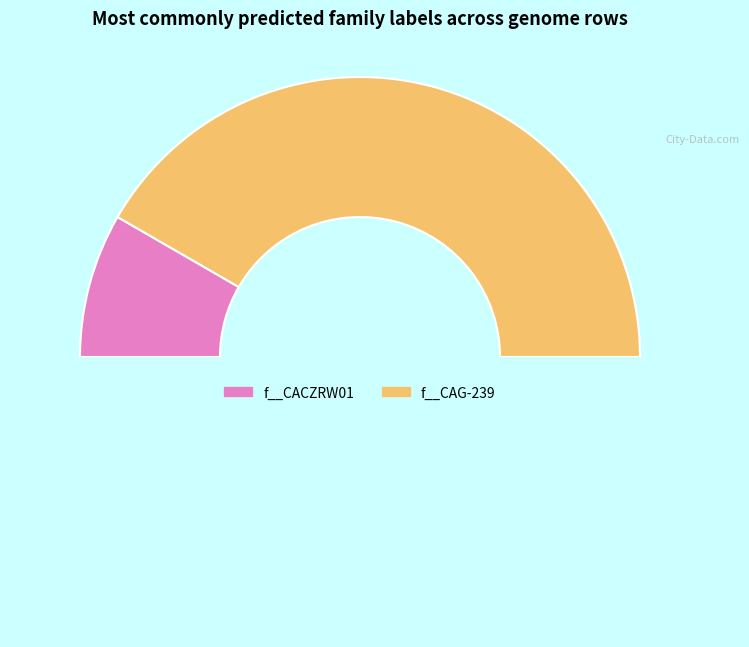

How many slices are in this pie chart?

3